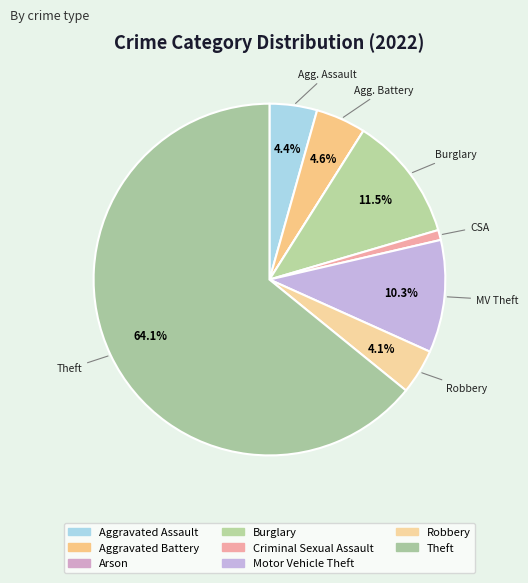

What is the change in value from Arson to Criminal Sexual Assault?

+4